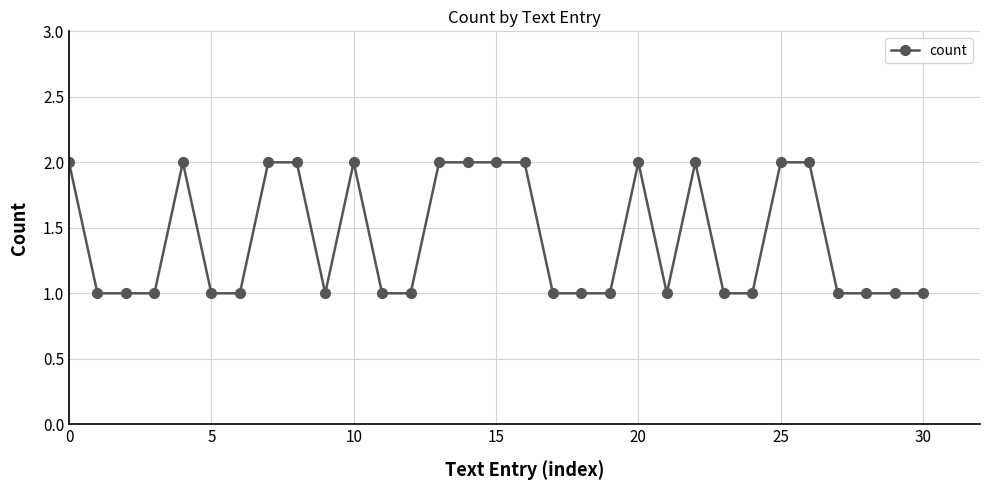

Reading right to left, what are all the values shown in this chart?

1	1	1	1	2	2	1	1	2	1	2	1	1	1	2	2	2	2	1	1	2	1	2	2	1	1	2	1	1	1	2